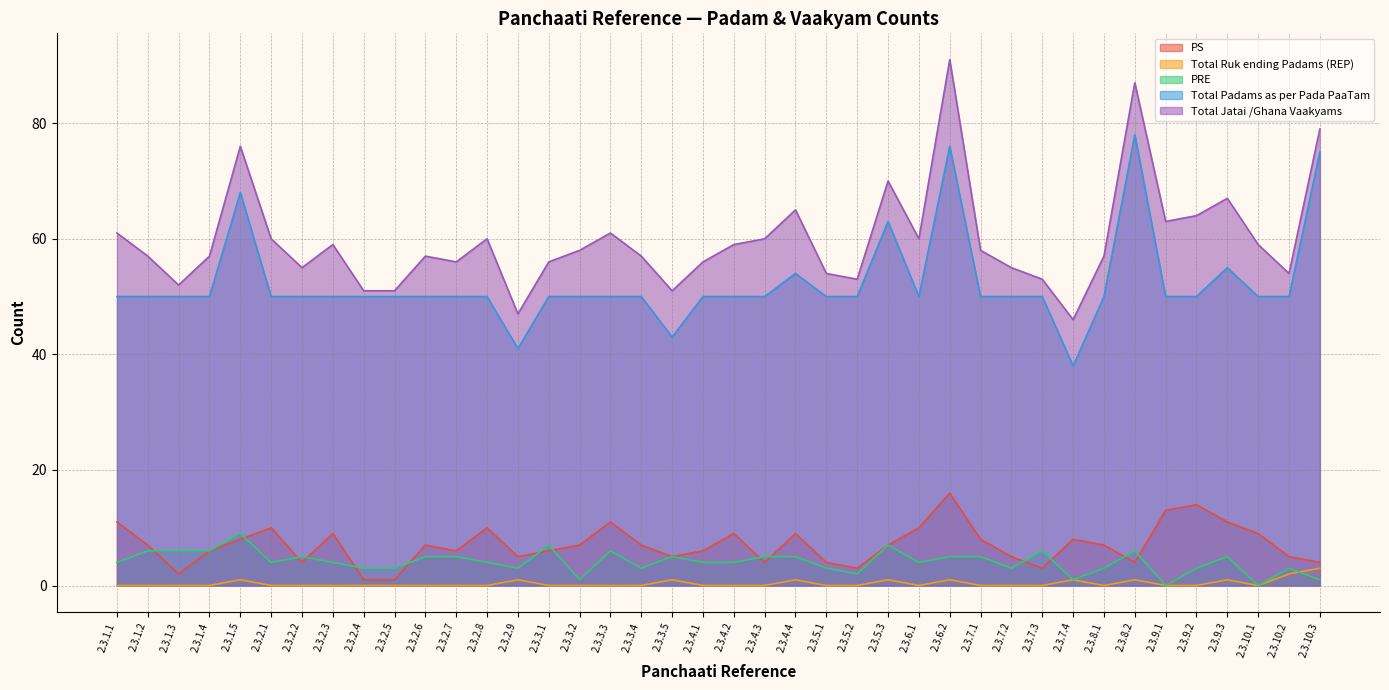

What is the value of the Total Padams as per Pada PaaTam point at the 25th from the left?

50